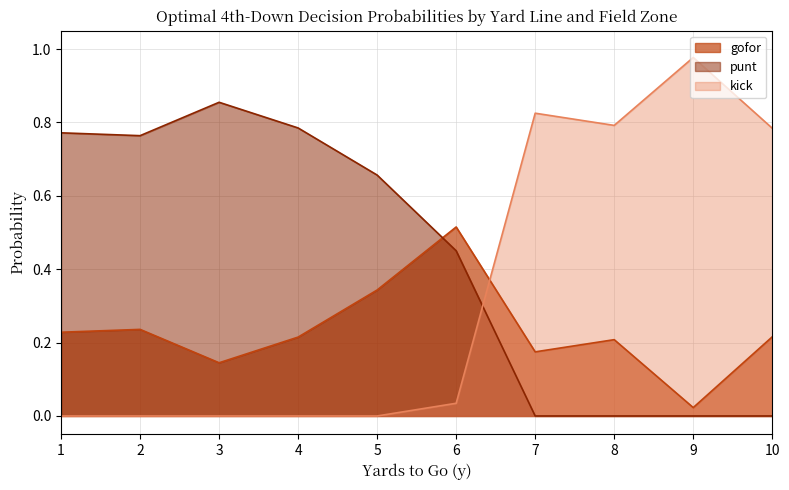

What is the difference between the highest and lowest values at 10?

0.8